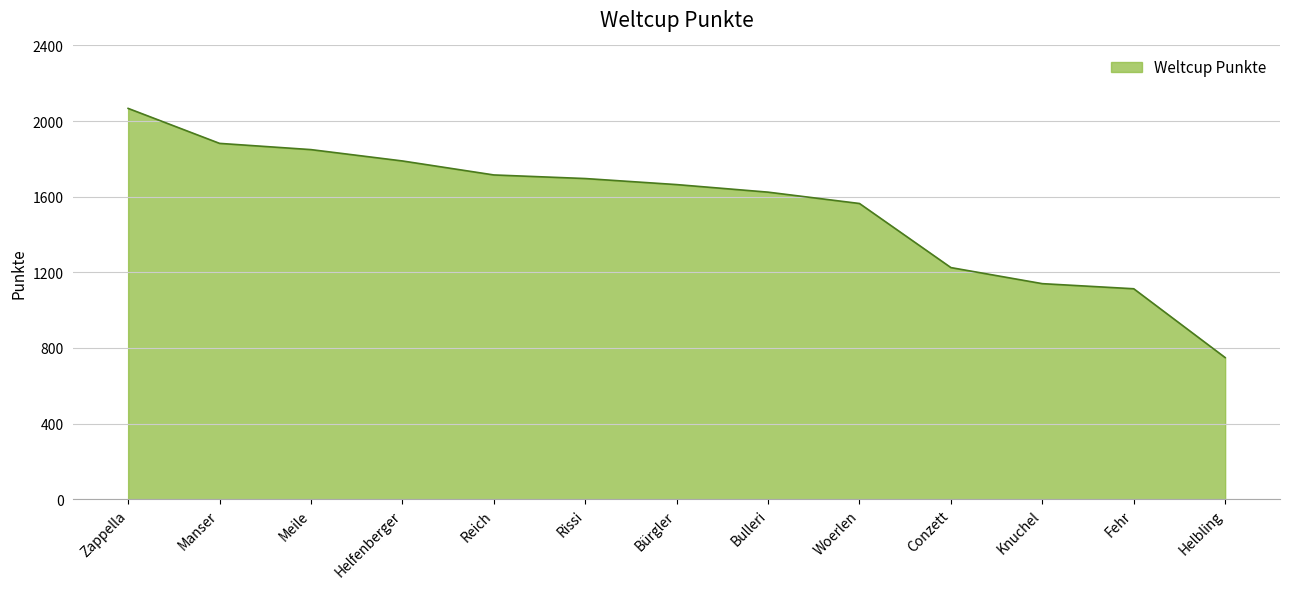

What is the change in value from Woerlen to Fehr?

-451